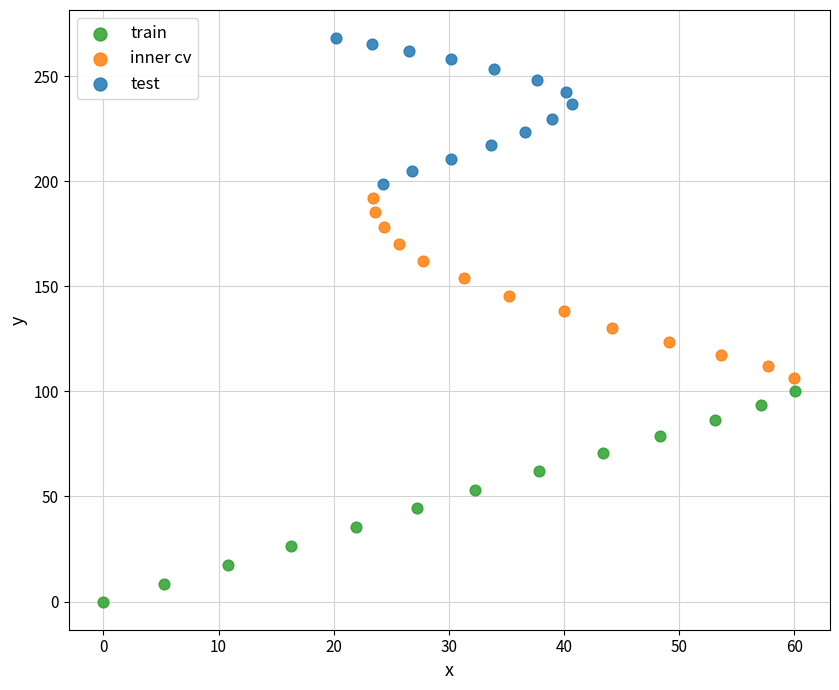

Which series contains the highest Y value?

test